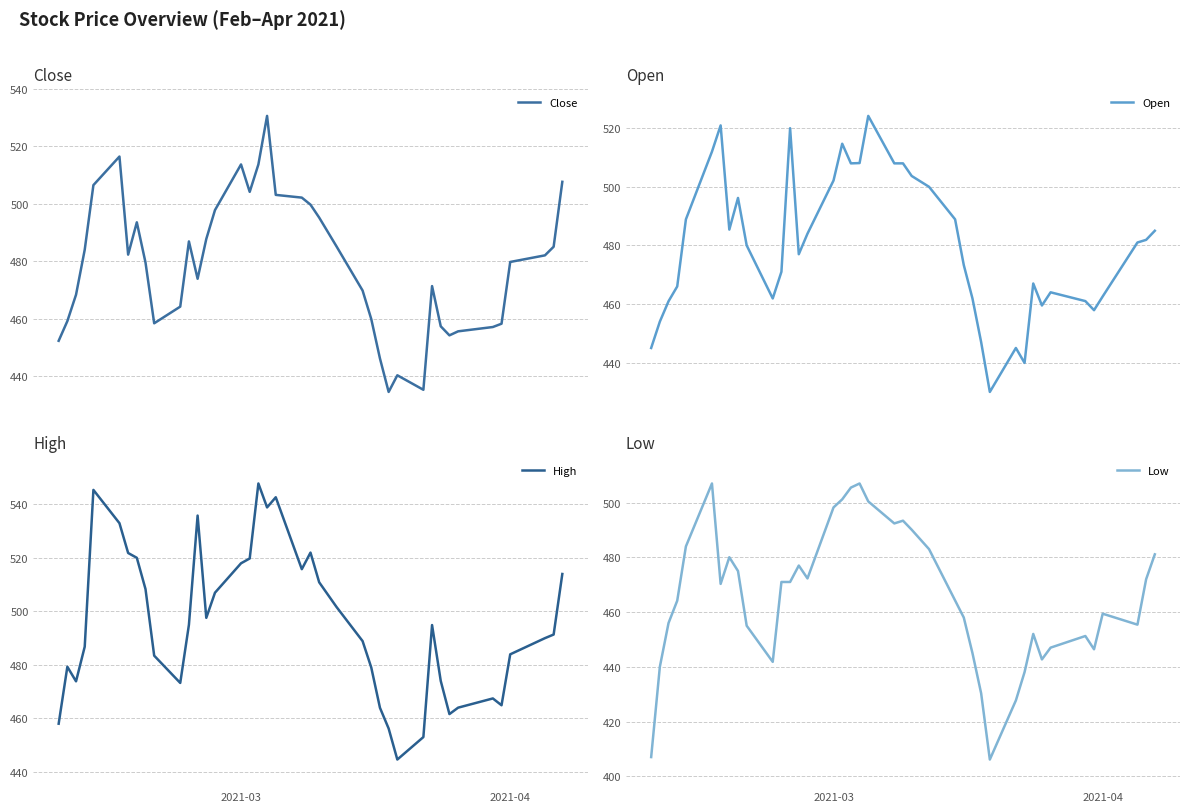

The value of High at 2021-03 is 518.0. True or false?

True